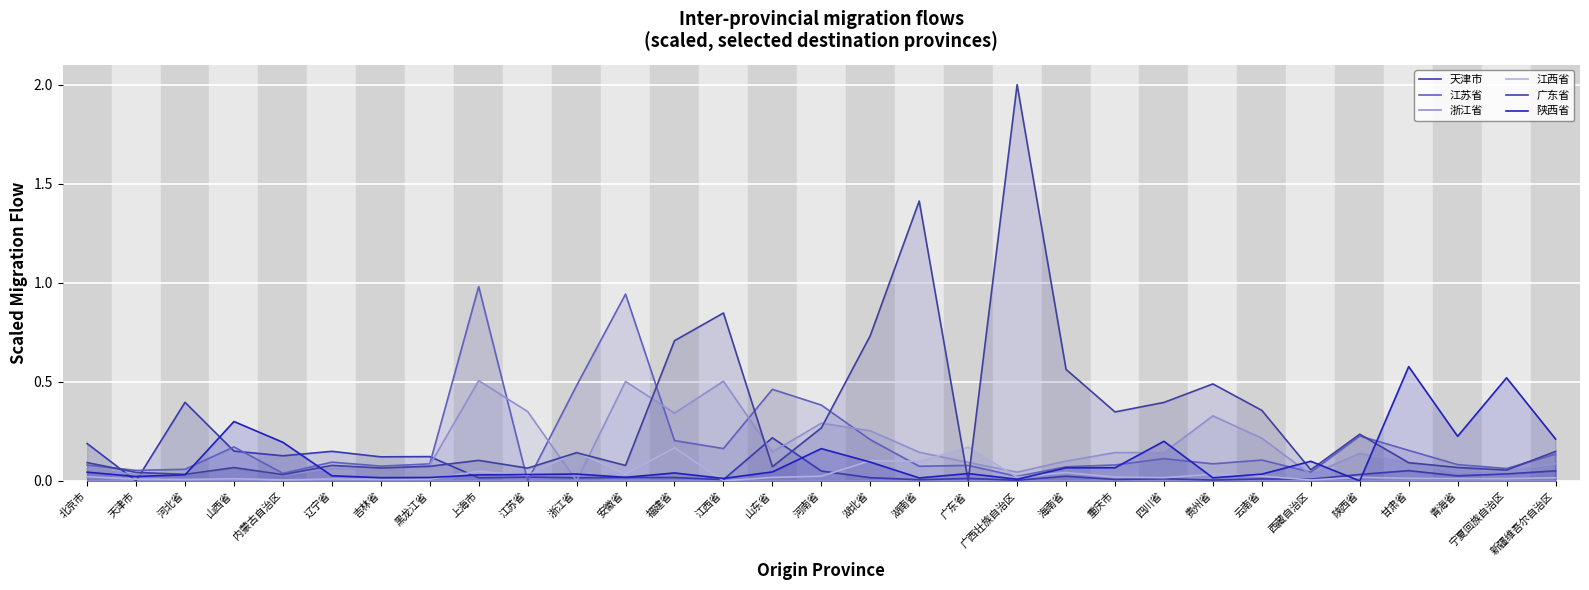

What are all the series names shown in the legend?

天津市, 江苏省, 浙江省, 江西省, 广东省, 陕西省